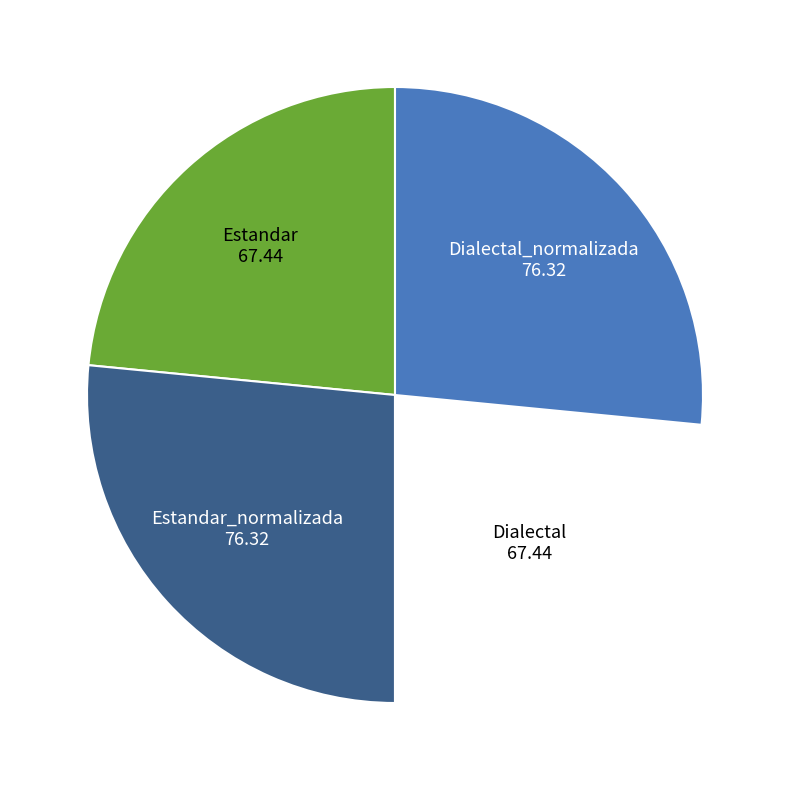

Do Dialectal and Estandar together represent more than half of the pie?

No